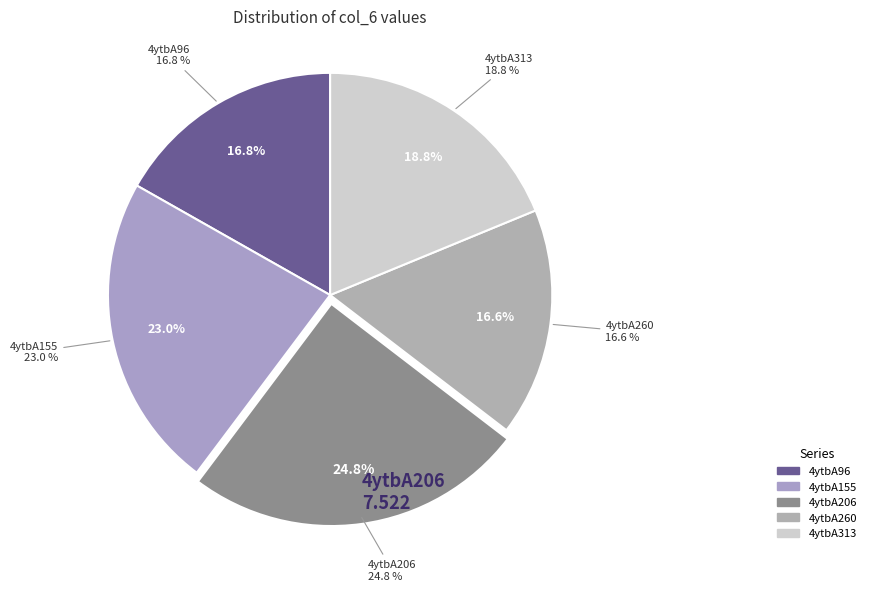

What percentage is the 4ytbA313 slice, to the nearest percent?

19%